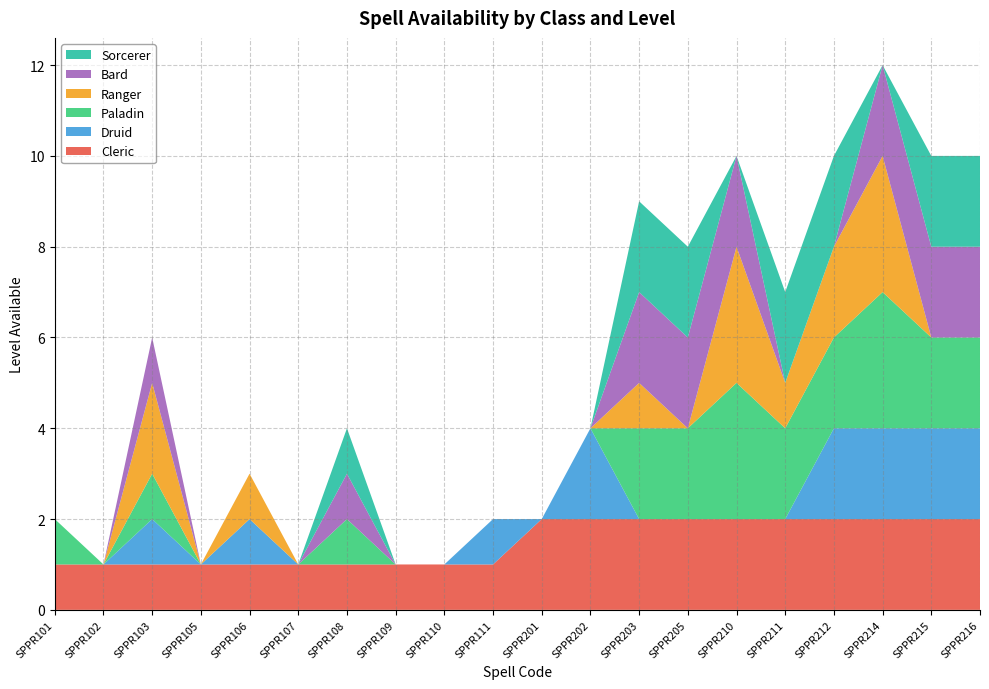

Reading left to right, extract all data points from this chart.

Cleric: 1	1	1	1	1	1	1	1	1	1	2	2	2	2	2	2	2	2	2	2
Druid: 0	0	1	0	1	0	0	0	0	1	0	2	0	0	0	0	2	2	2	2
Paladin: 1	0	1	0	0	0	1	0	0	0	0	0	2	2	3	2	2	3	2	2
Ranger: 0	0	2	0	1	0	0	0	0	0	0	0	1	0	3	1	2	3	0	0
Bard: 0	0	1	0	0	0	1	0	0	0	0	0	2	2	2	0	0	2	2	2
Sorcerer: 0	0	0	0	0	0	1	0	0	0	0	0	2	2	0	2	2	0	2	2